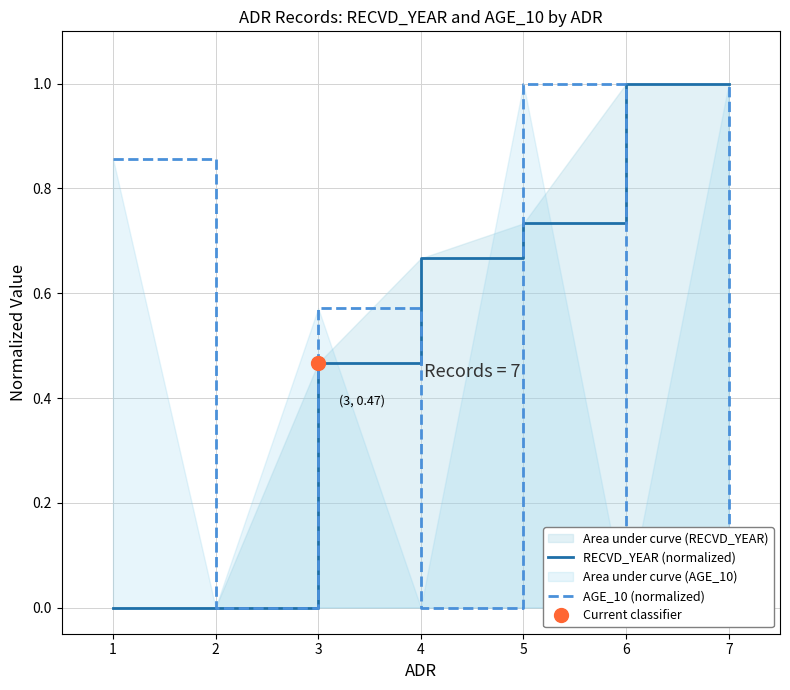

At which category is the sum across all series the highest?

7